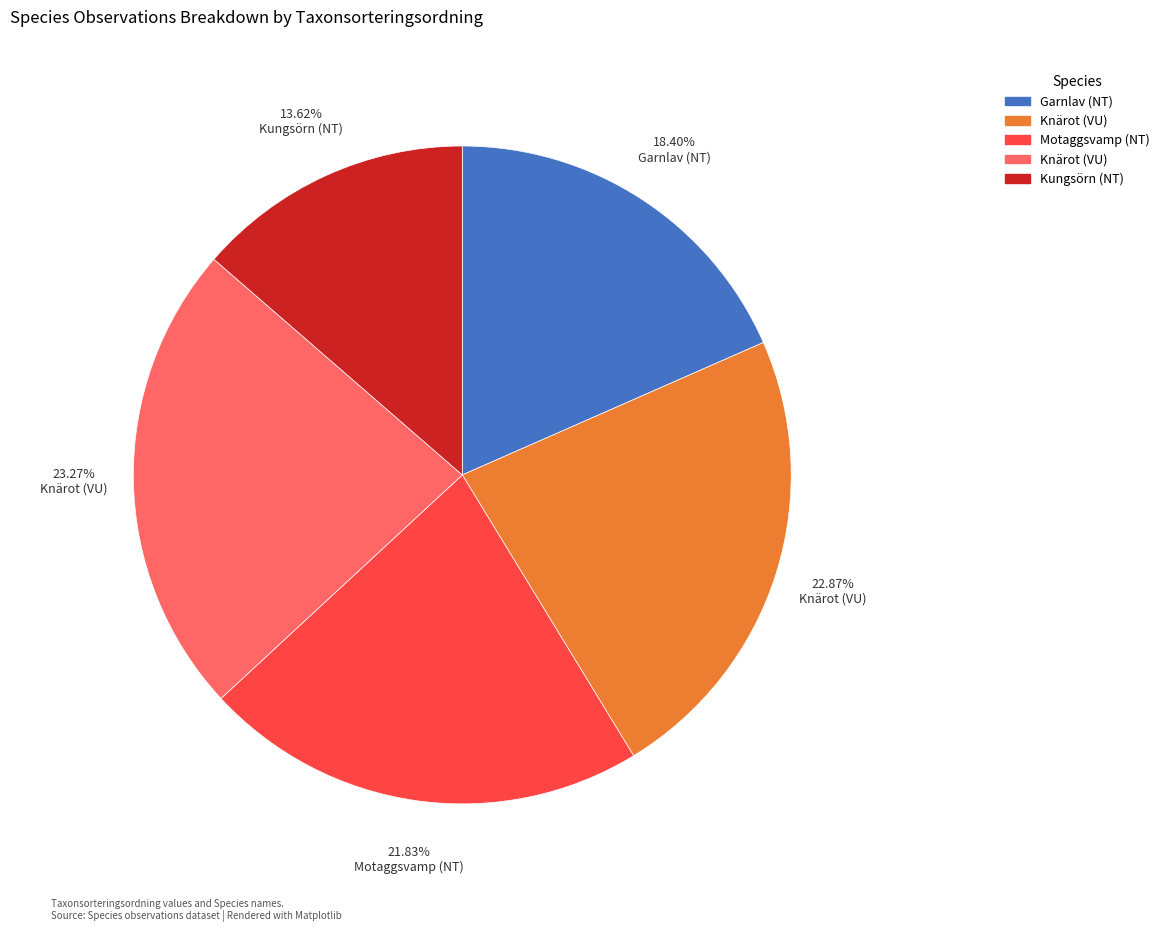

Does any single category account for the majority?

No